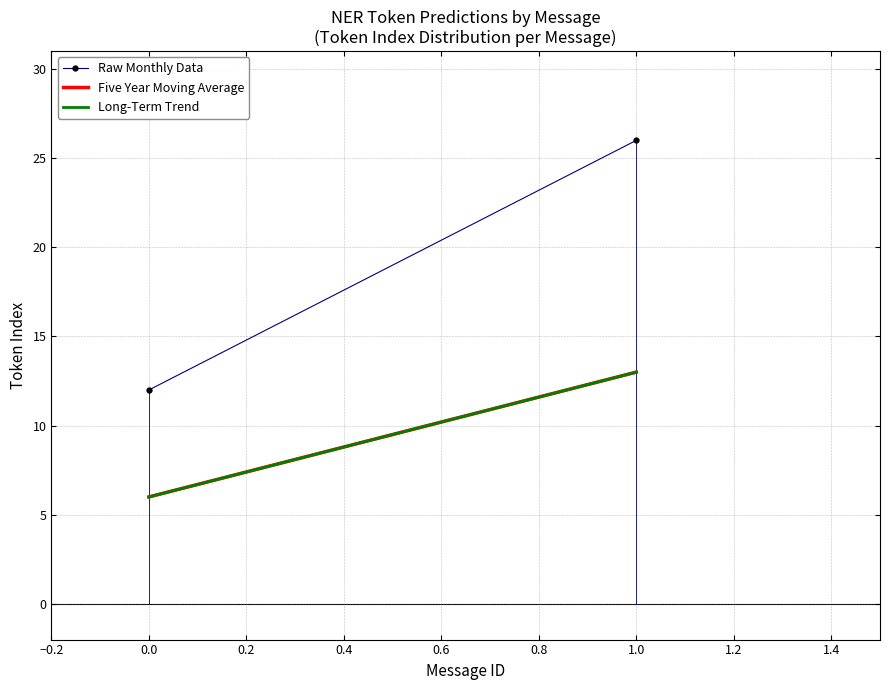

At how many categories does at least one series exceed 7?

2